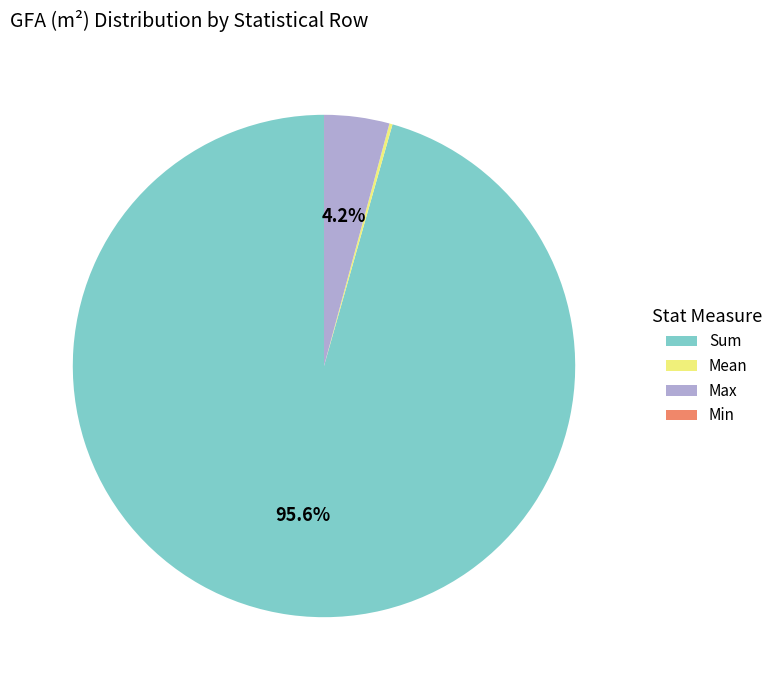

Approximately how many times larger is the value at Sum compared to Max?

22.8